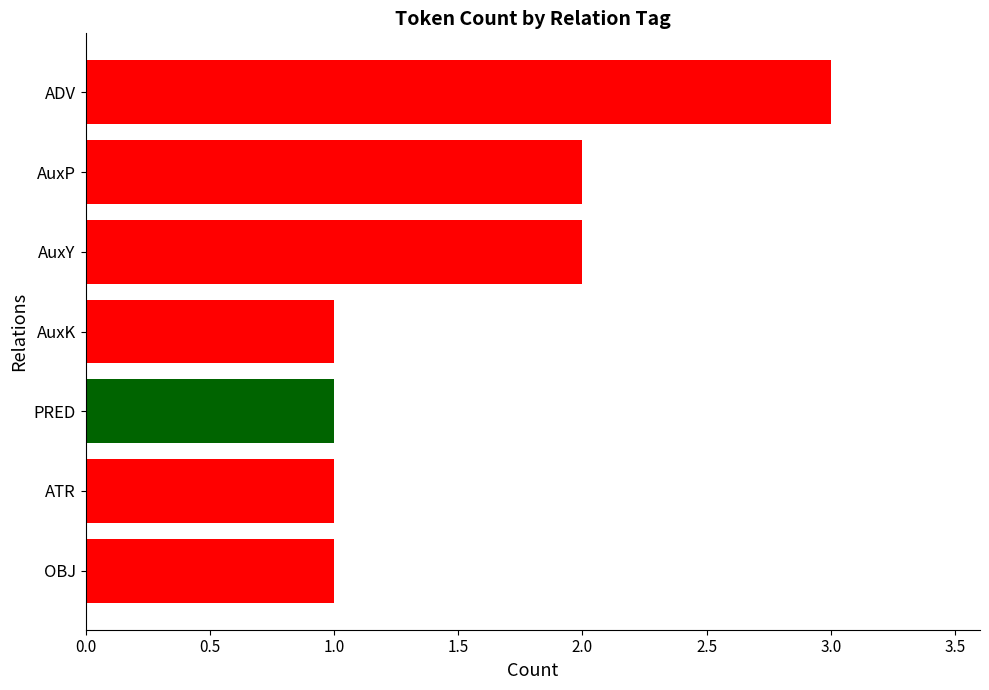

Reading bottom to top, extract all data points from this chart.

1	1	1	1	2	2	3